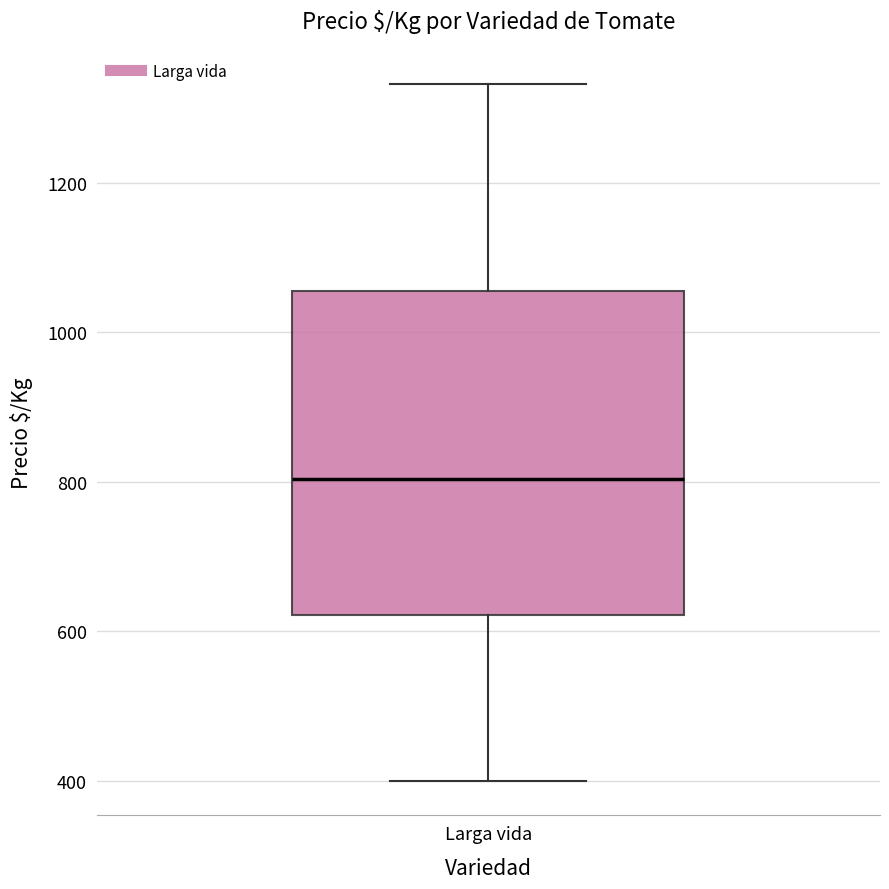

Transcribe this box plot: give where the median line is, the range the box spans, and where the two whiskers end, as read against the y-axis. The values are not printed on the chart, so give them approximately, as read against the axis.

median 800, box 620 to 1060, whiskers 400 to 1340